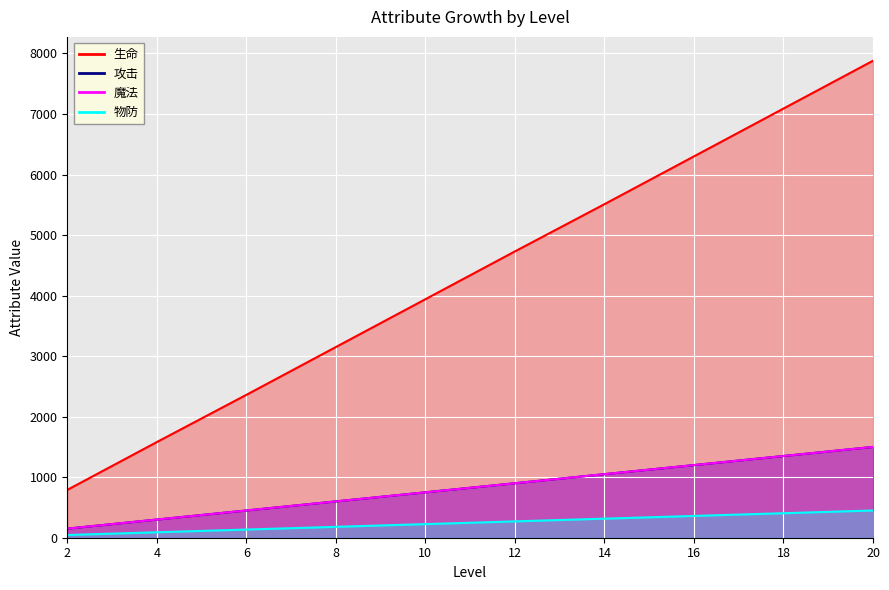

Rank the series at 8 from highest to lowest value.

生命, 攻击, 魔法, 物防